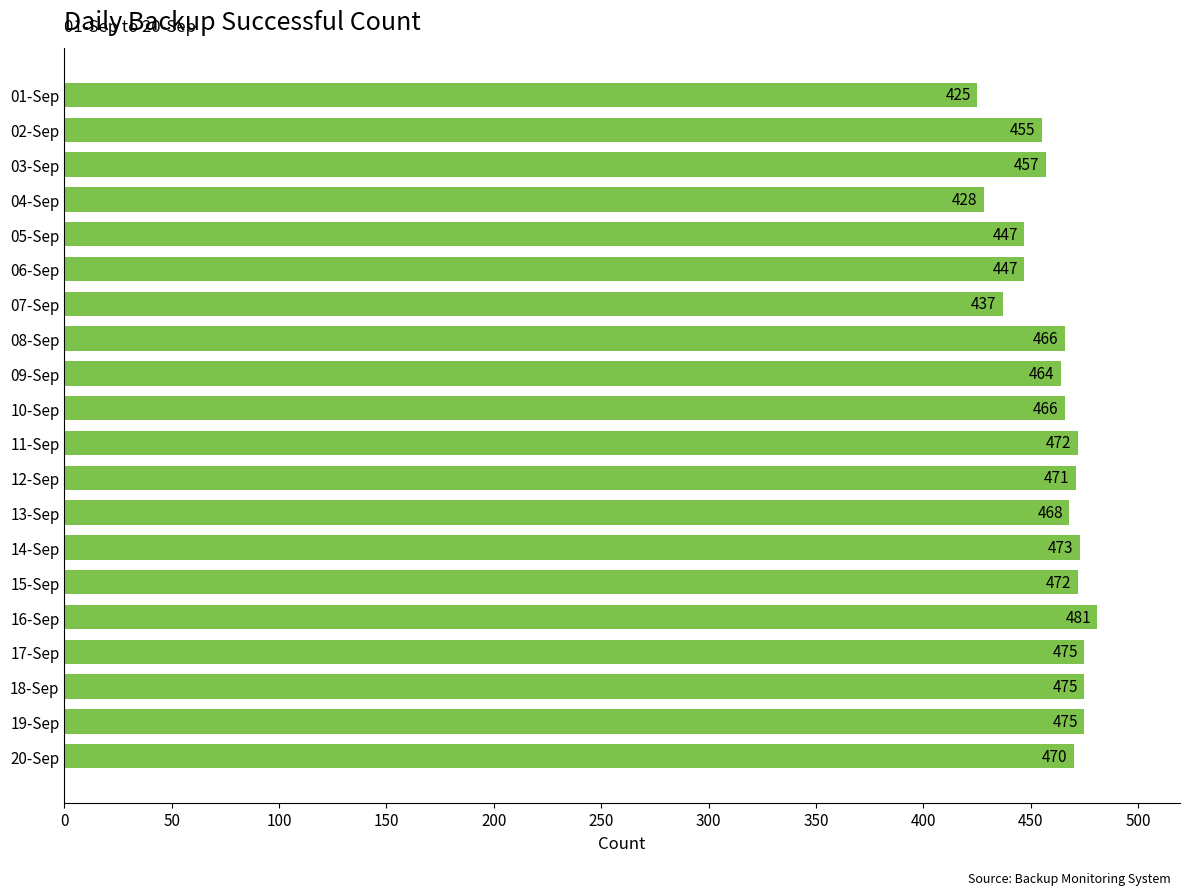

What position from the bottom is 16-Sep?

5